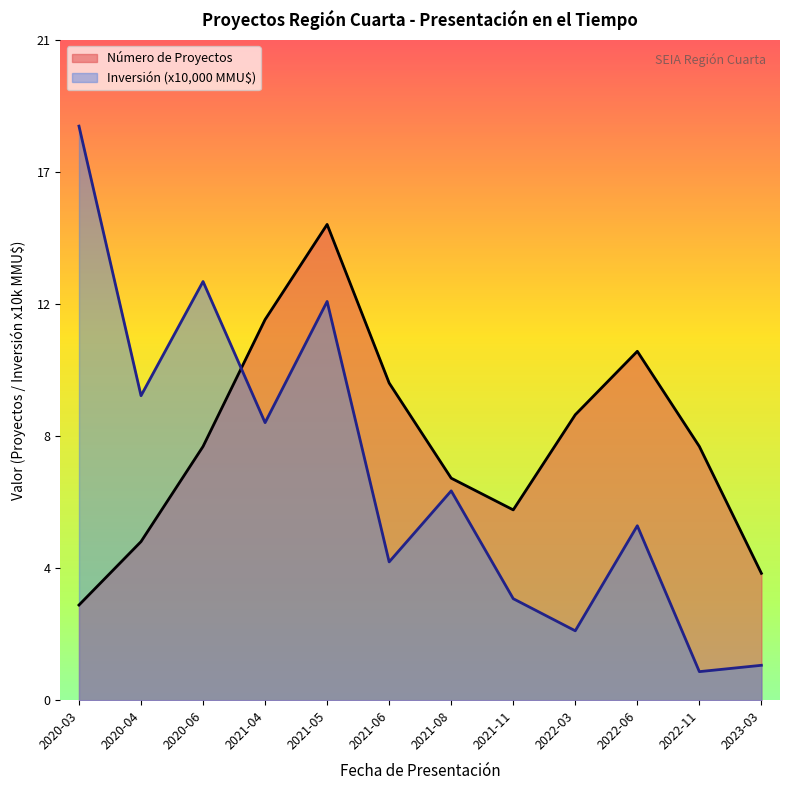

Reading left to right, transcribe all the data shown in this chart.

Número de Proyectos: 3.0	5.0	8.0	12.0	15.0	10.0	7.0	6.0	9.0	11.0	8.0	4.0
Inversión Total (MMU$): 18.1	9.6	13.2	8.8	12.6	4.4	6.6	3.2	2.2	5.5	0.9	1.1